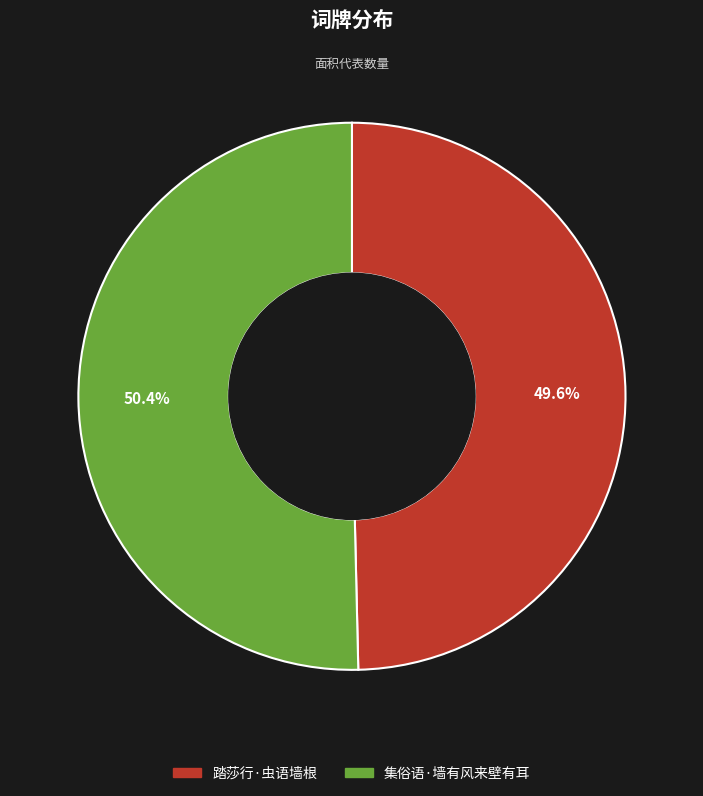

Which slice is the smallest?

踏莎行·虫语墙根